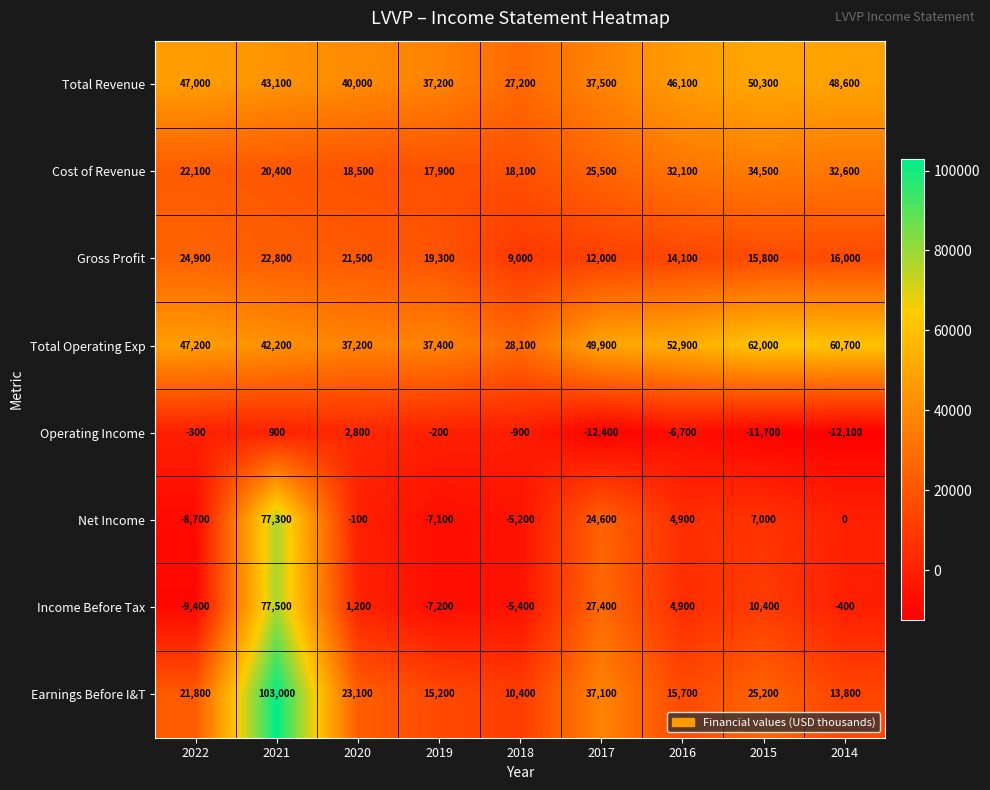

The Total Operating Exp series shows 18349 at 2020. True or false?

False